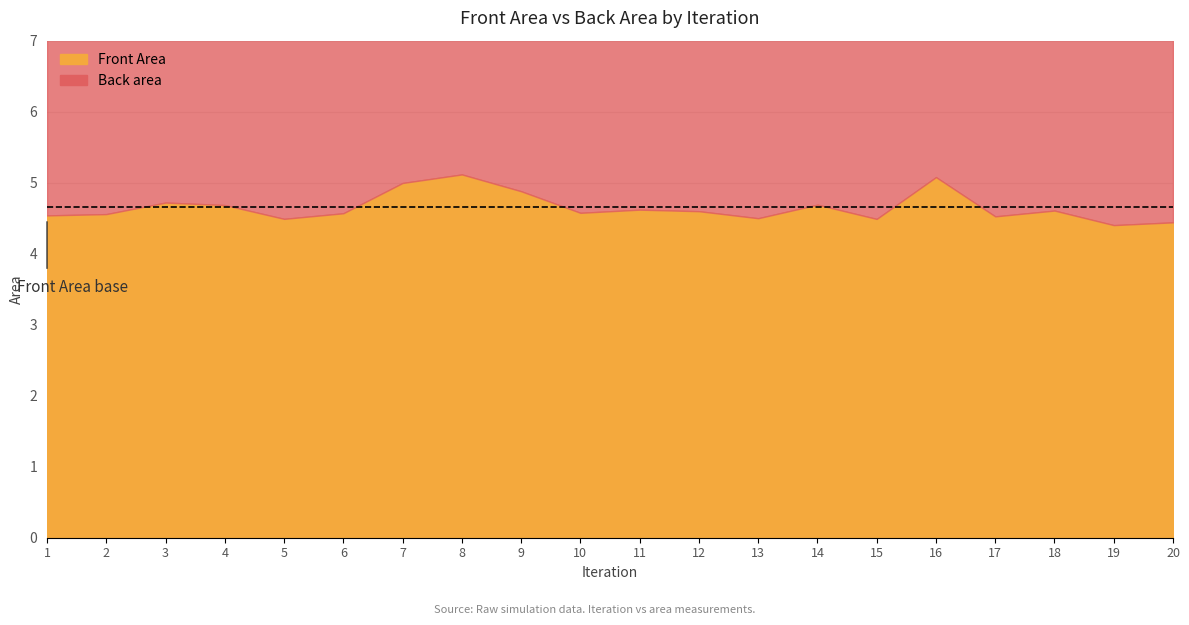

Between 11 and 6, which is larger?

11